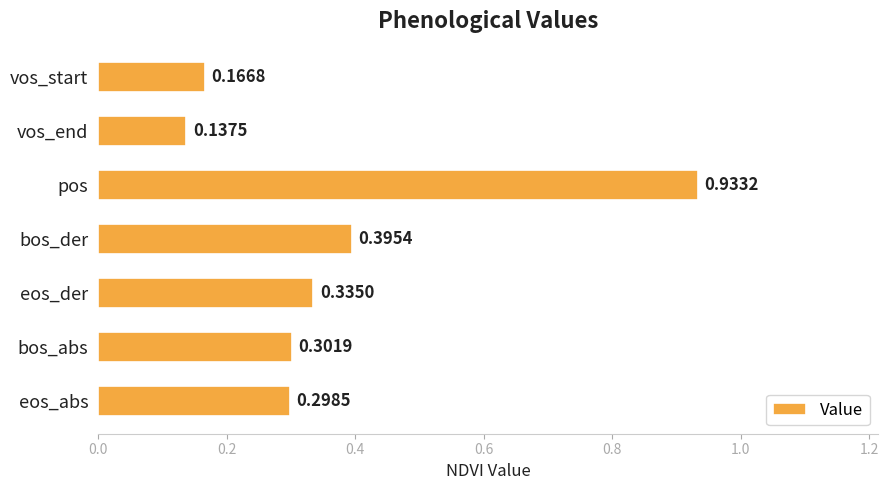

What is the label of the 3rd bar from the bottom?

eos_der